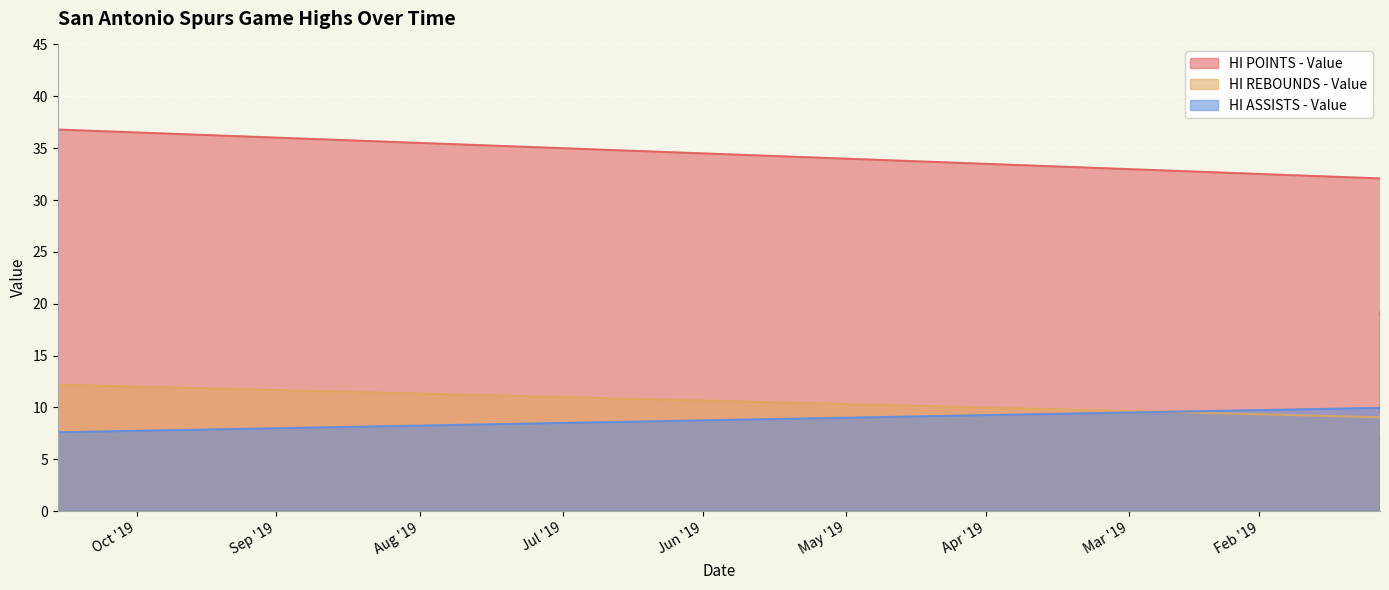

Where is the first local maximum for HI POINTS - Value?

2019-10-23